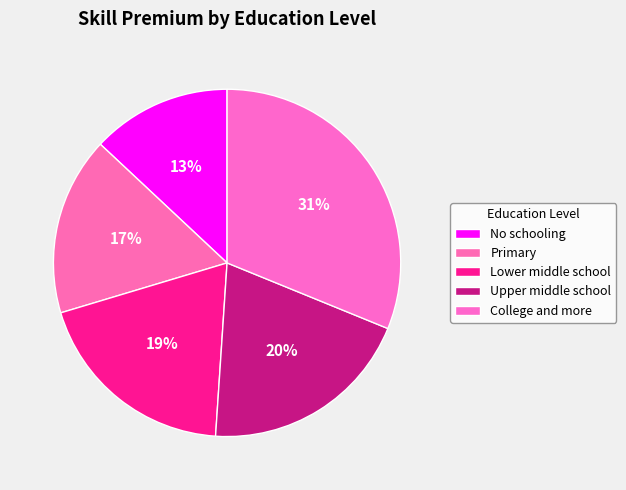

How many segments does this pie chart have?

5